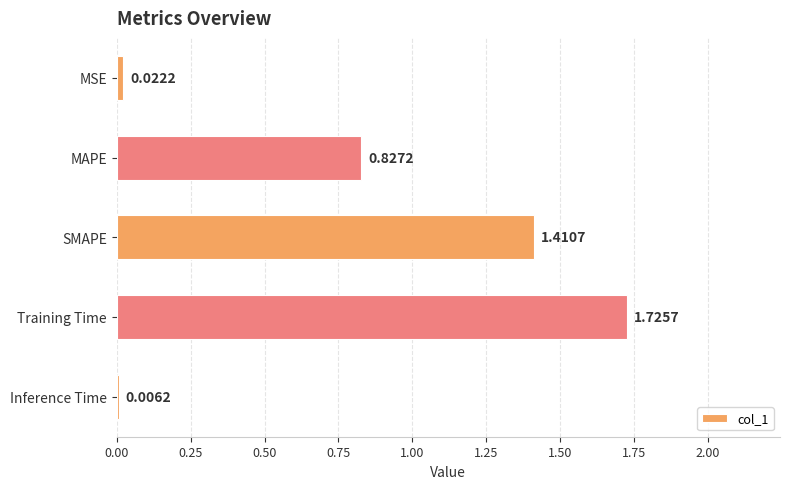

What is the sum of all values?

4.0